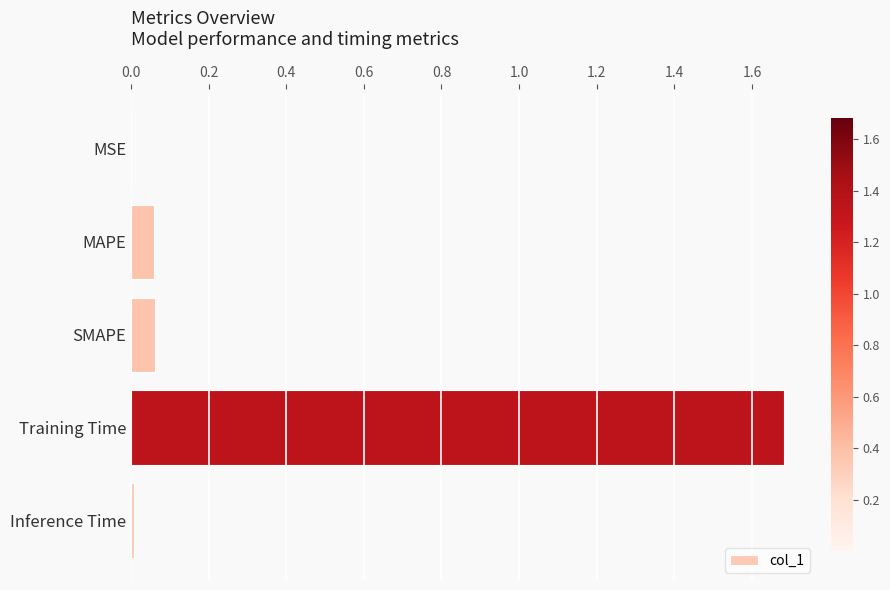

What is the sum of the values at SMAPE and Training Time?

1.7